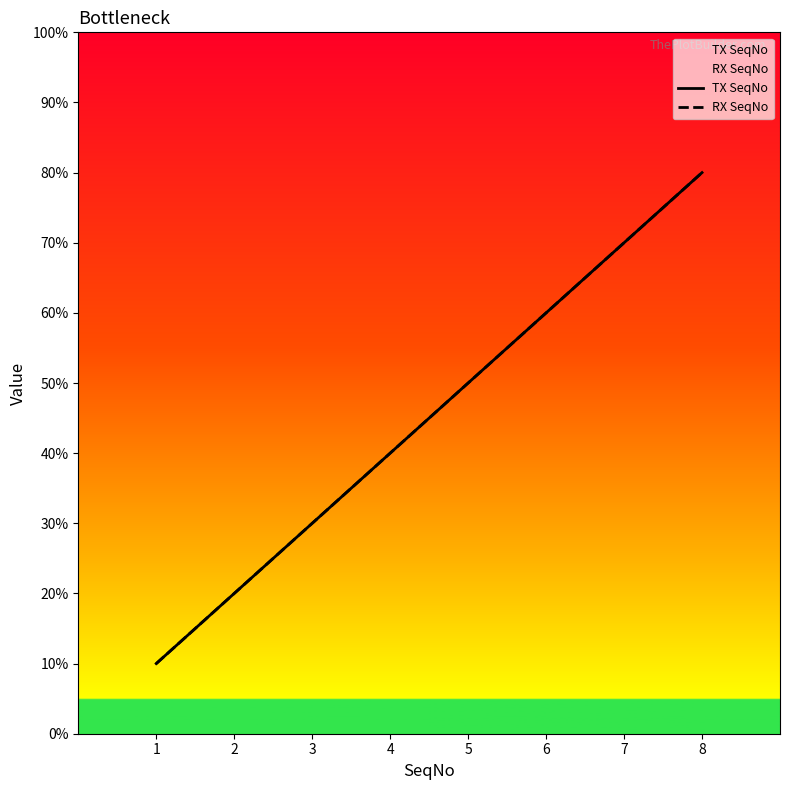

How many lines are shown in the chart?

2